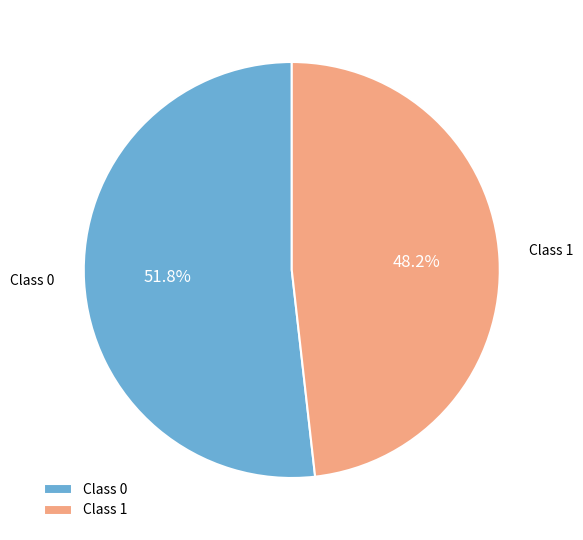

Is there any slice that represents more than half of the pie?

Yes